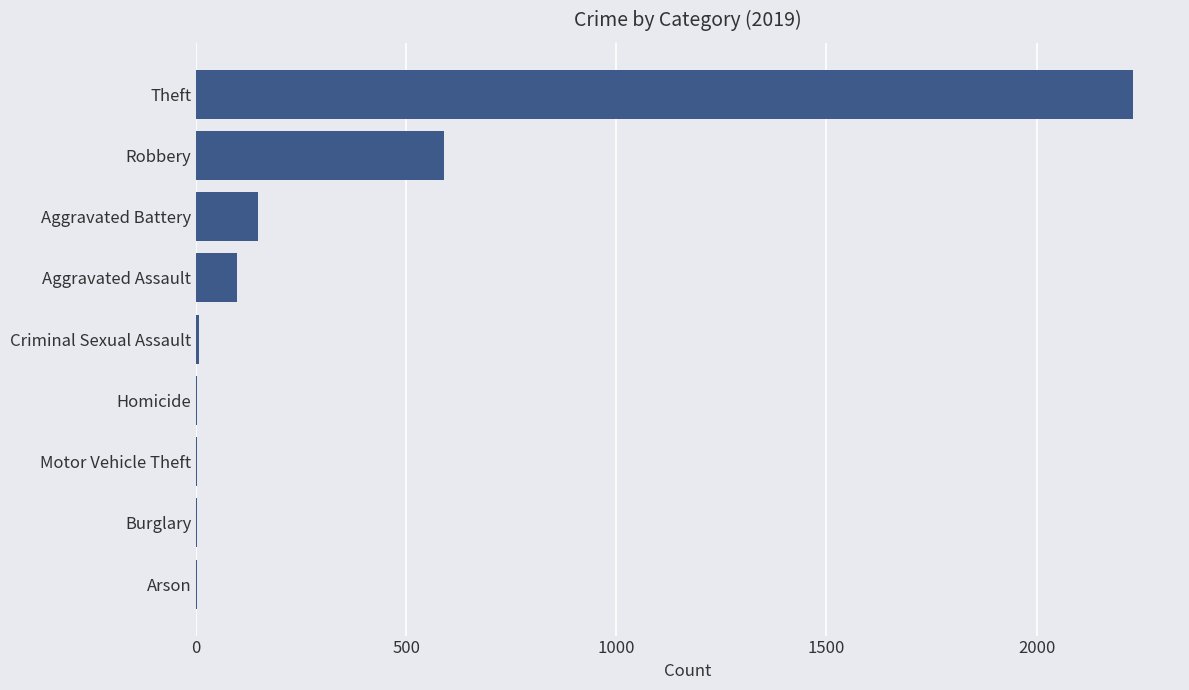

How many categories are shown in the chart?

9